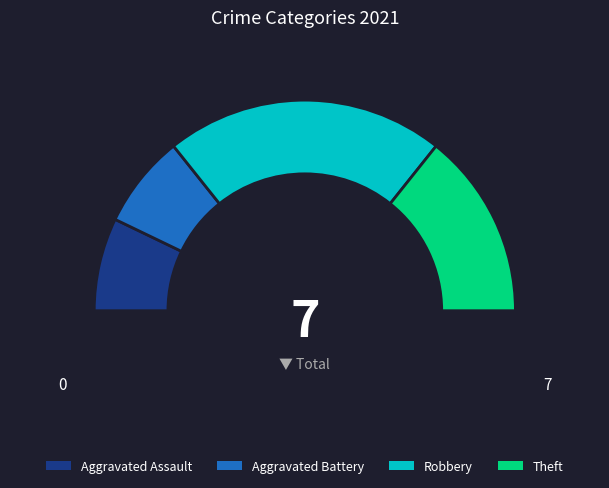

Which category has the biggest portion of the pie?

Robbery